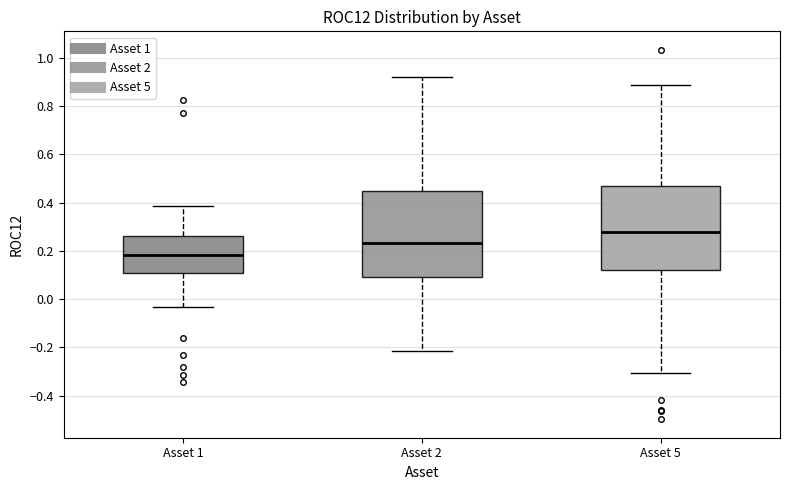

Which box's median line is the lowest?

Asset 1